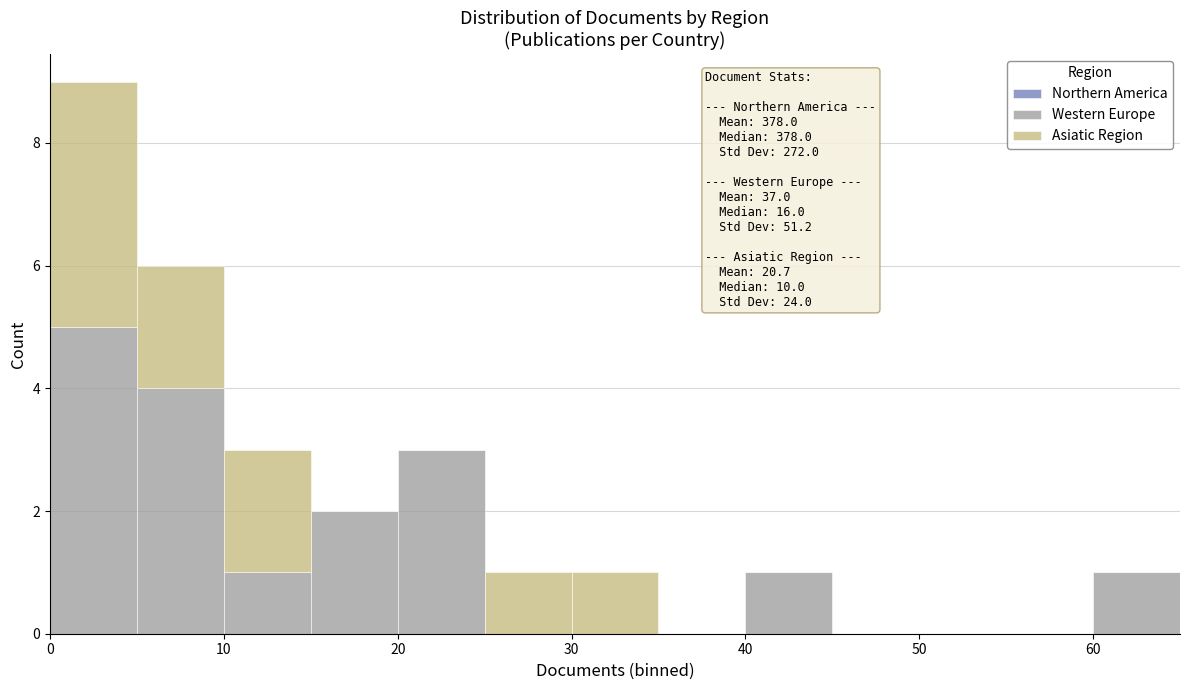

Which range on the x-axis has the tallest stacked bar (by total height)?

0 to 5